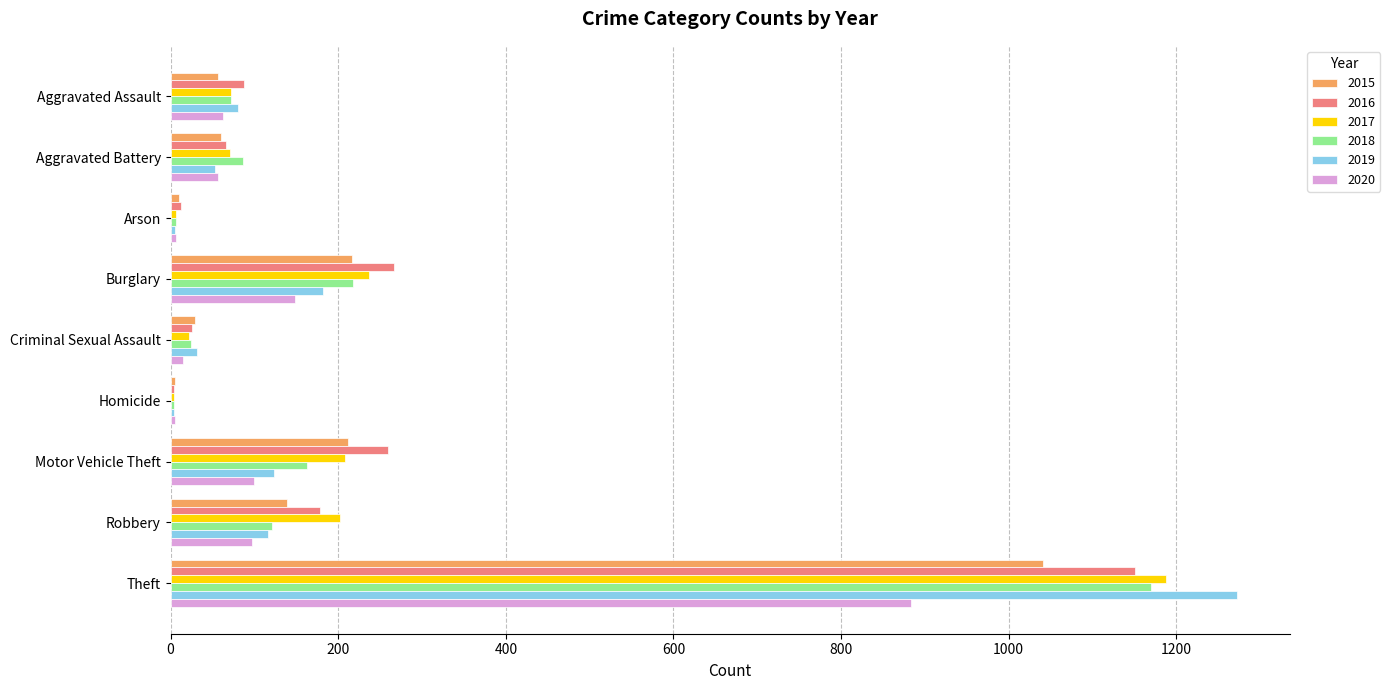

Between Burglary and Theft, which series saw the biggest shift?

2019